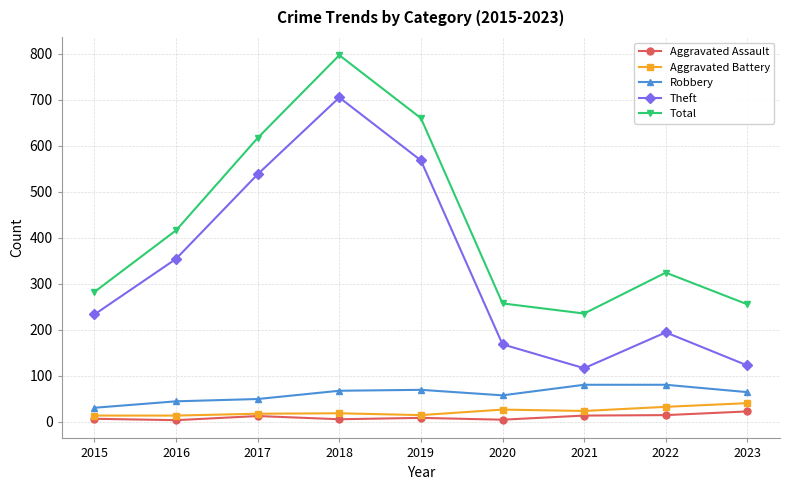

What is the lowest value of the Aggravated Assault series?

3